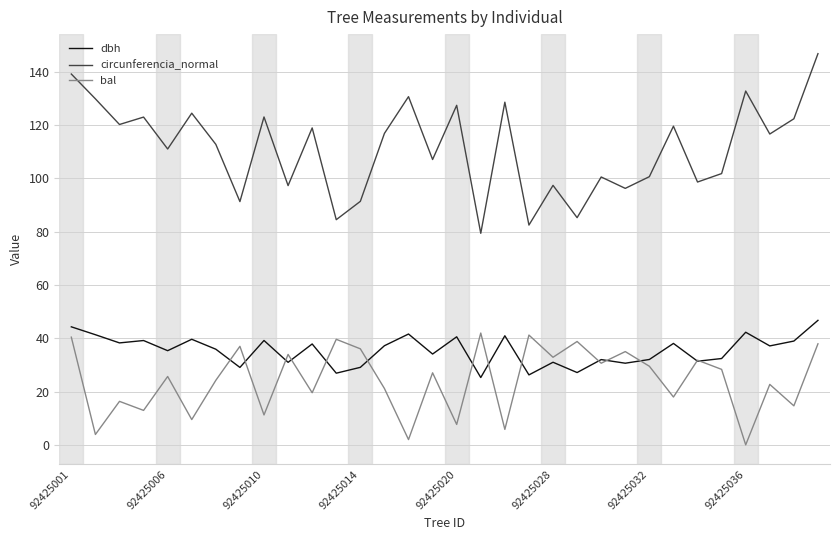

What is the greatest value displayed?

146.8